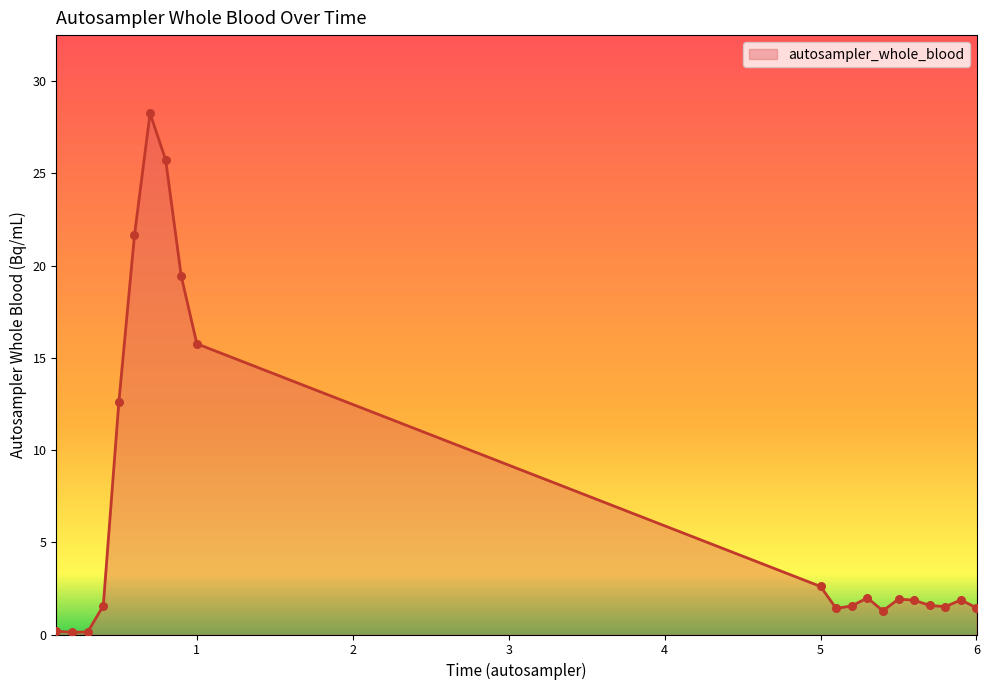

What is the greatest value displayed?

28.3